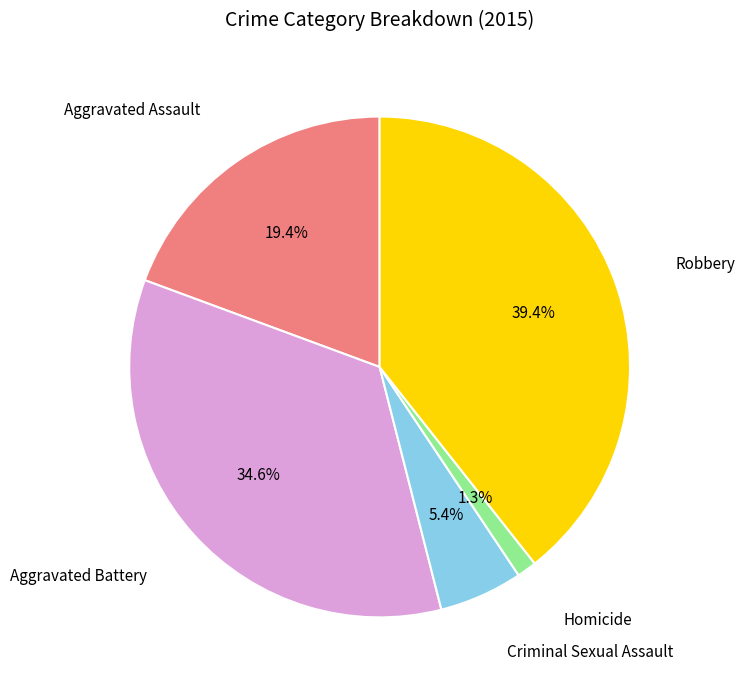

Does any single category account for the majority?

No